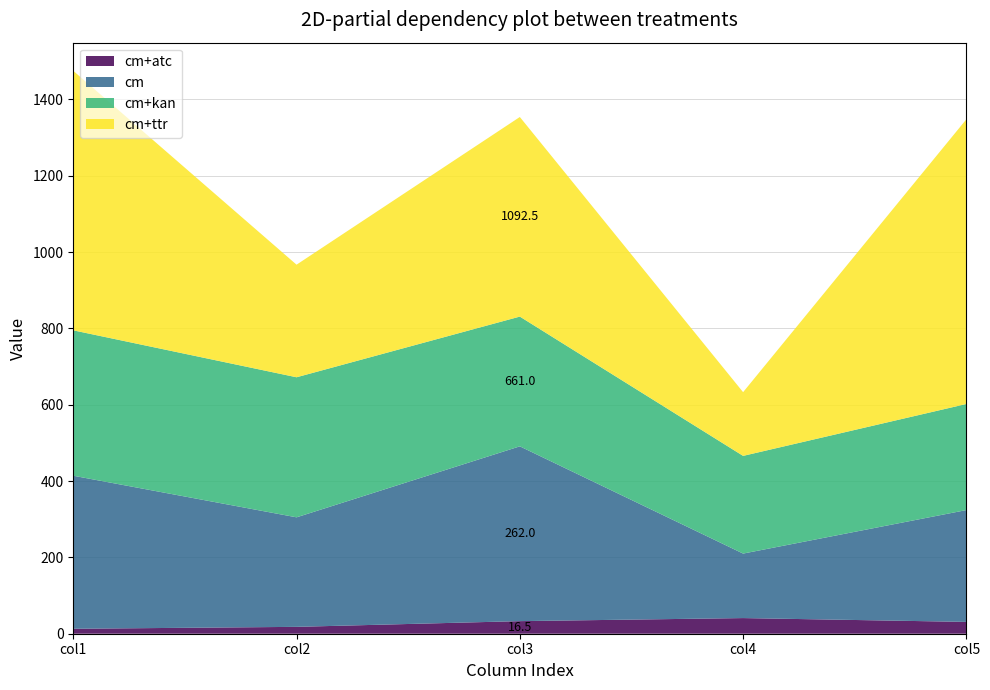

Reading right to left, what are all the values shown in this chart?

cm+atc: col5=31	col4=41	col3=33	col2=18	col1=13
cm: col5=293	col4=169	col3=458	col2=287	col1=401
cm+kan: col5=278	col4=256	col3=340	col2=367	col1=381
cm+ttr: col5=746	col4=167	col3=523	col2=295	col1=680